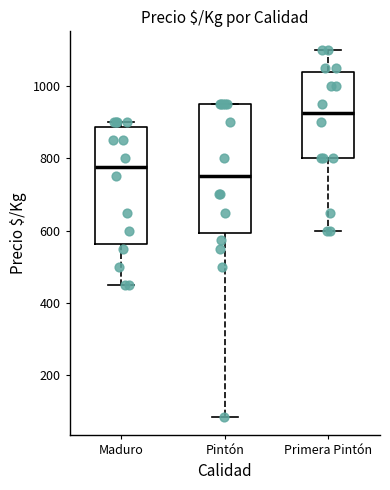

Which box has the highest median line?

Primera Pintón